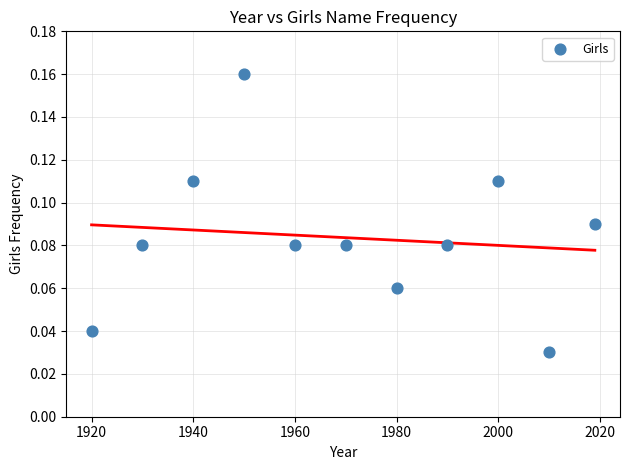

What is the average X value?

1969.9